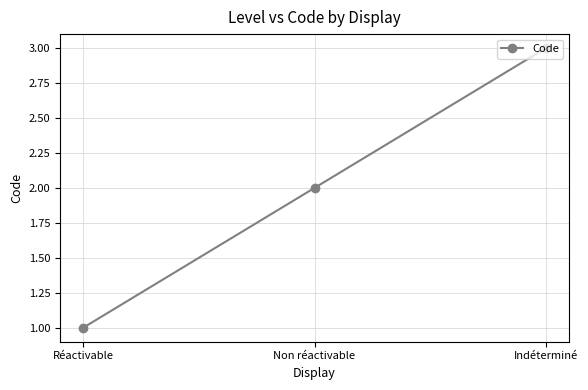

Which label corresponds to the smallest value in the chart?

Réactivable